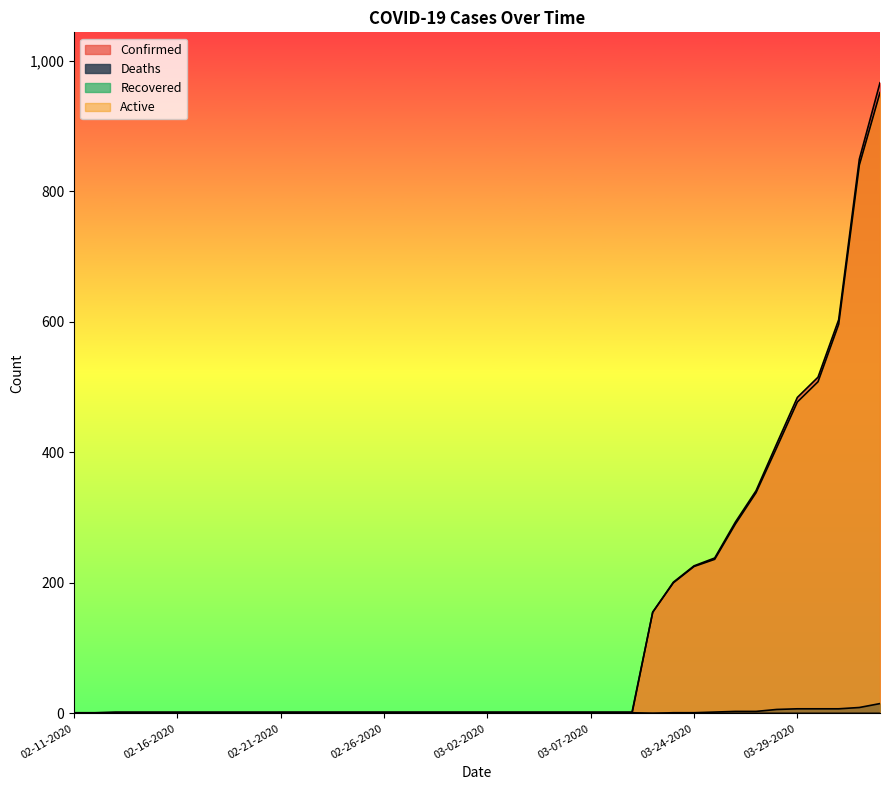

What position from the right is 03-06-2020?

16